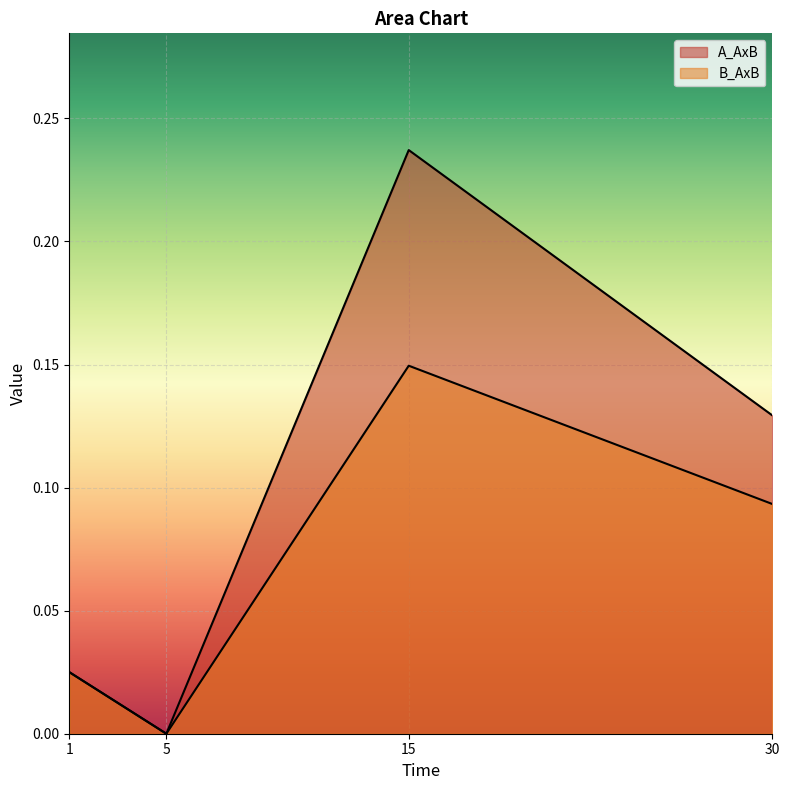

Reading right to left, transcribe all the data shown in this chart.

A_AxB: 0.1	0.2	0.0	0.0
B_AxB: 0.1	0.1	0.0	0.0